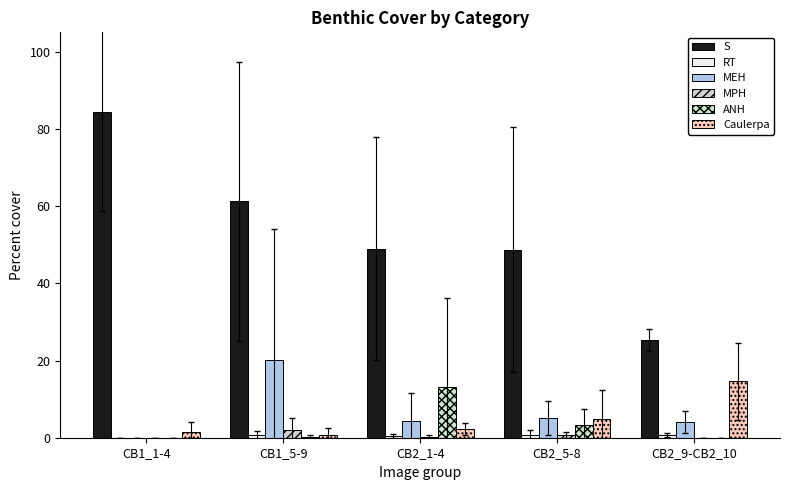

What position from the right is CB2_1-4?

3